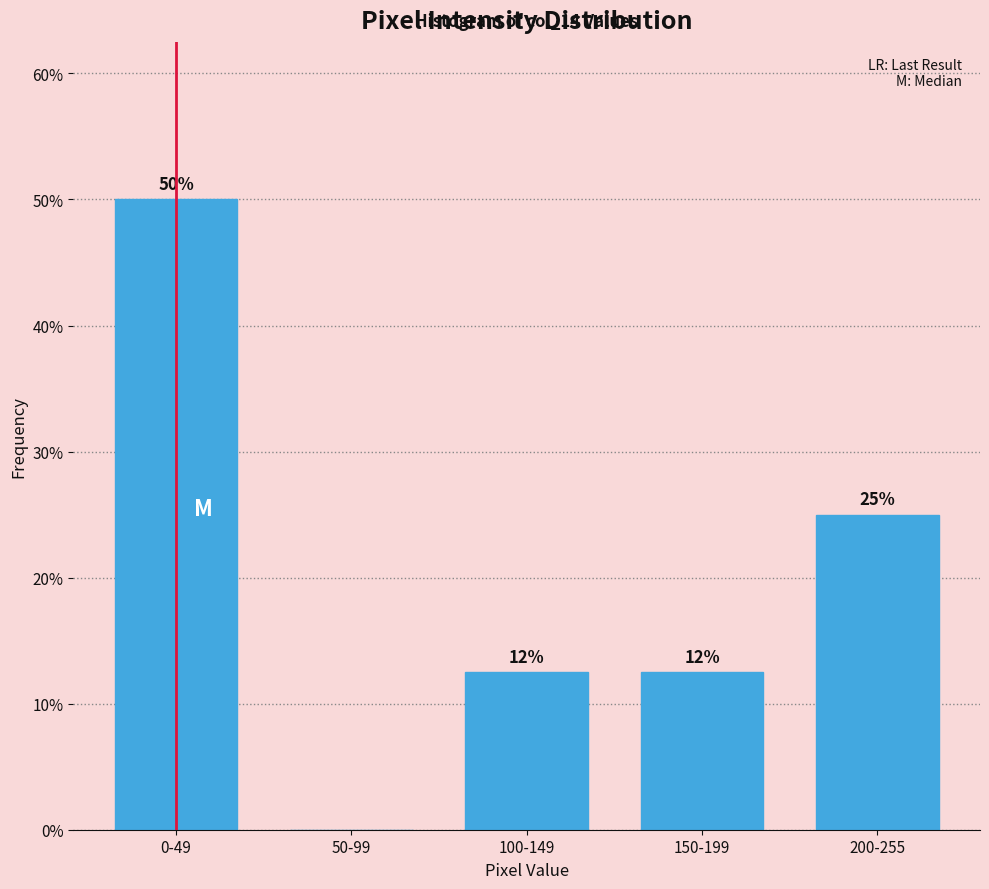

Approximately how many times larger is the value at 150-199 compared to 100-149?

1.0